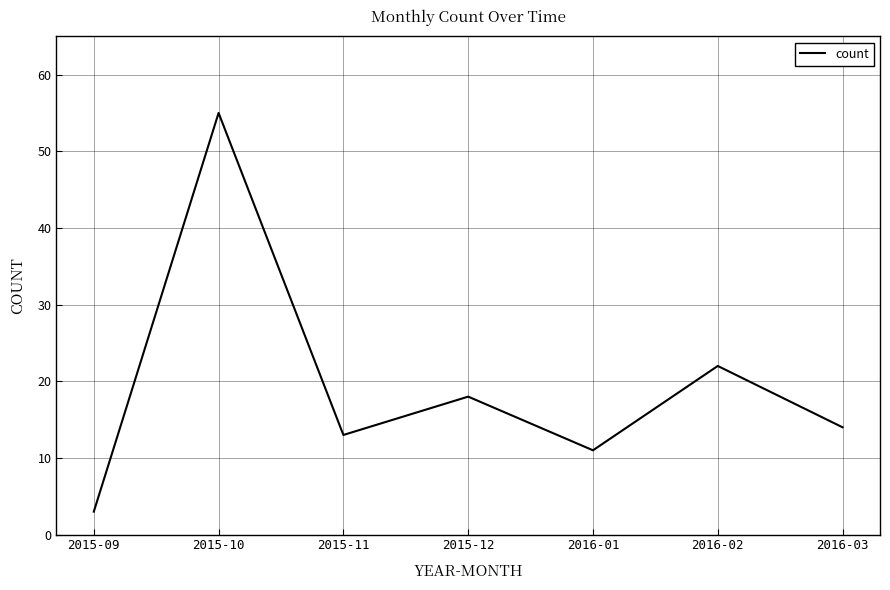

What is the difference between the values at 2015-11 and 2015-12?

5